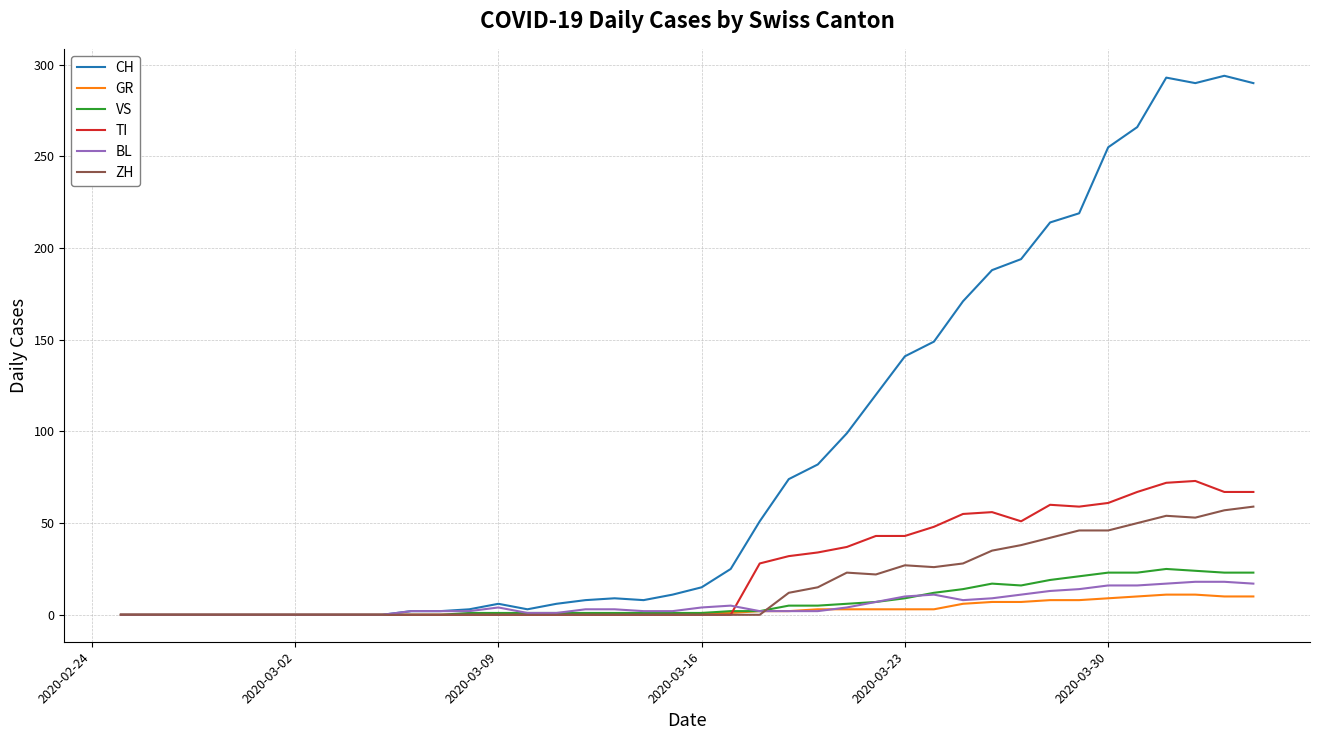

What is the maximum value for ZH?

59